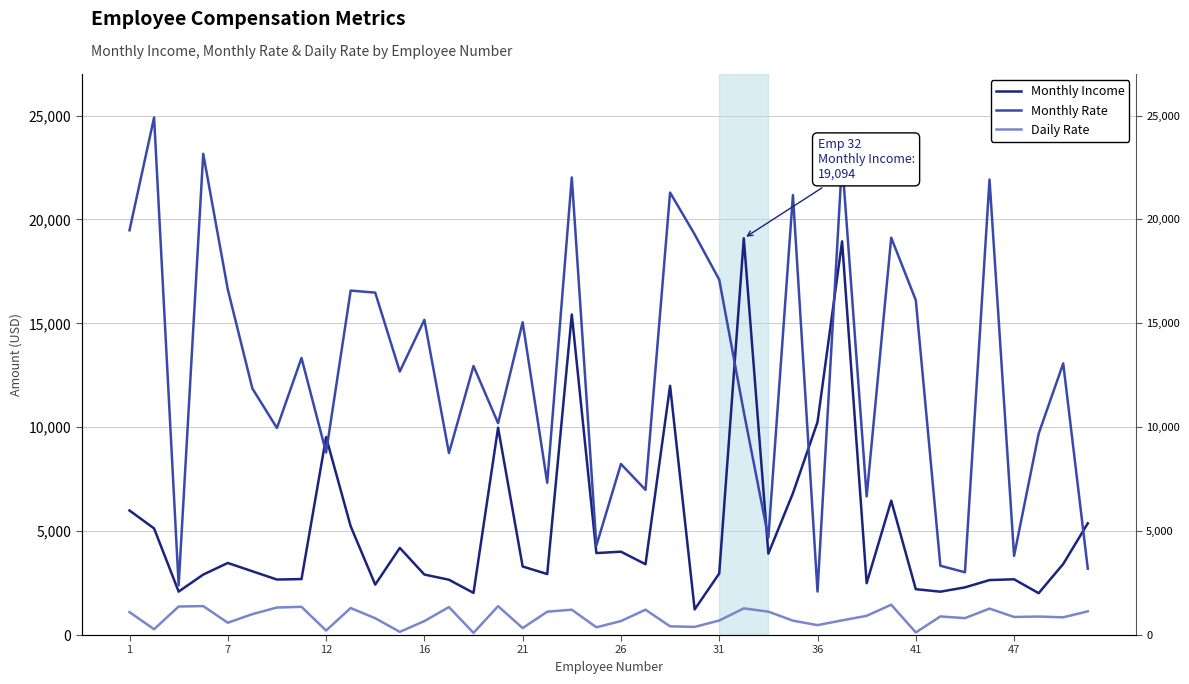

True or false: Daily Rate has more than 0 points higher than both neighbors.

True